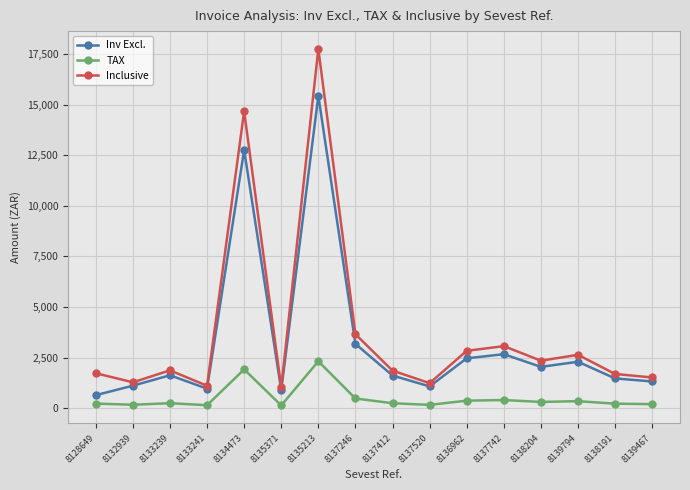

What is the average value of the TAX series?

490.9